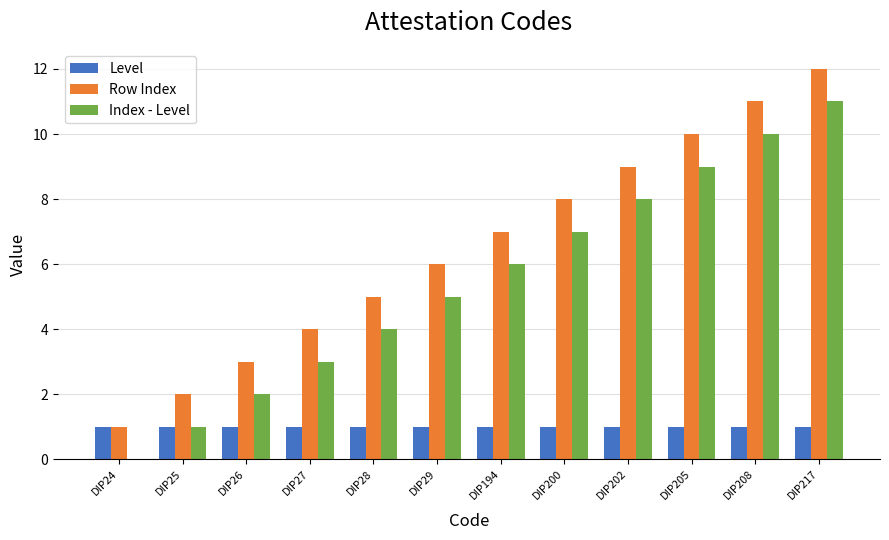

Where is Index - Level nearest to the value 5?

DIP29